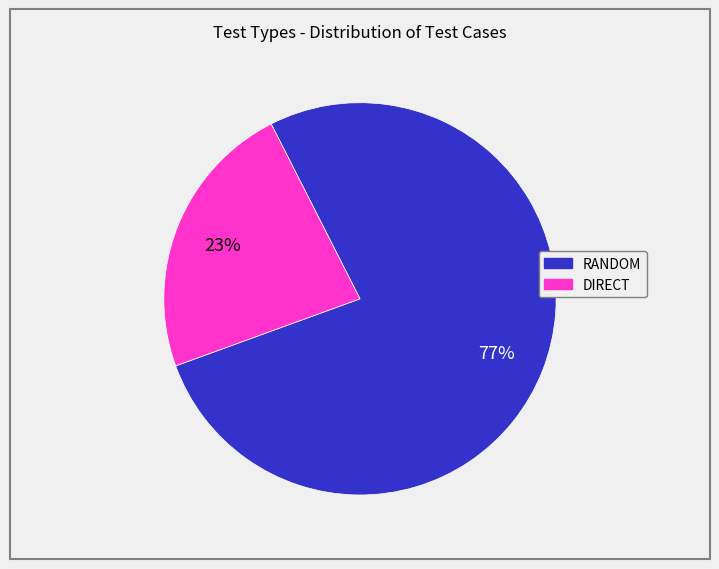

Which category has the biggest portion of the pie?

RANDOM